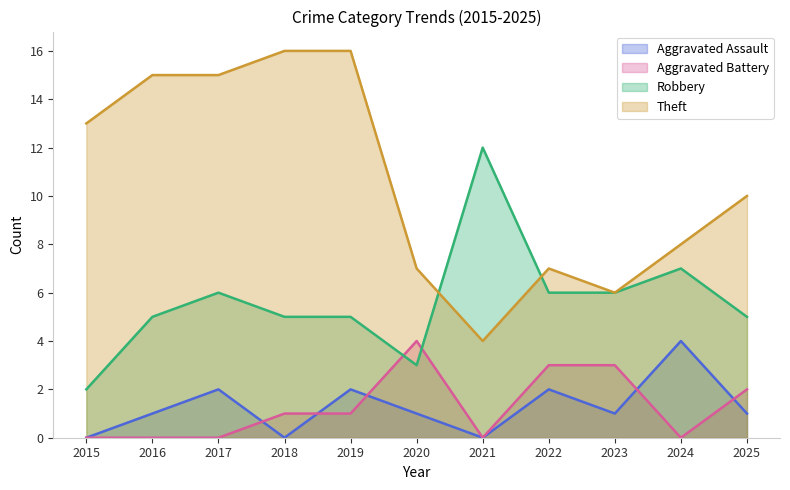

At which category does Aggravated Battery reach its first local valley?

2021